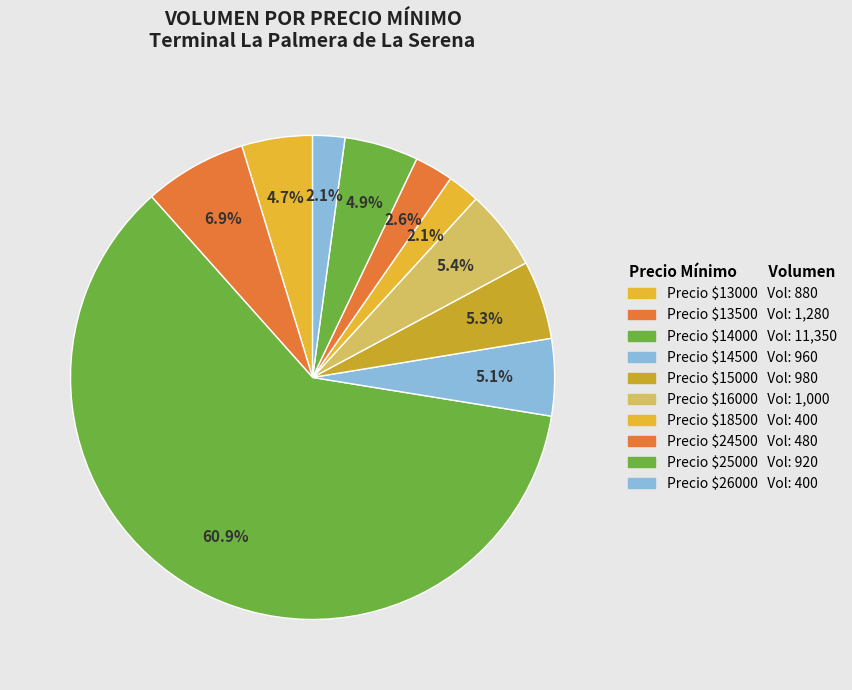

How many slices are in this pie chart?

10